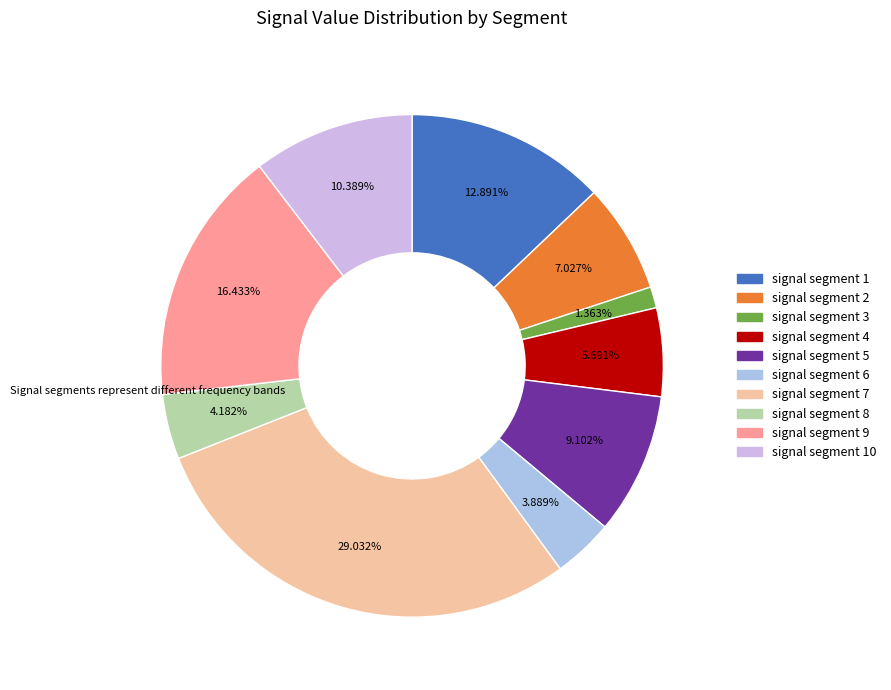

Is there a majority slice in this chart?

No